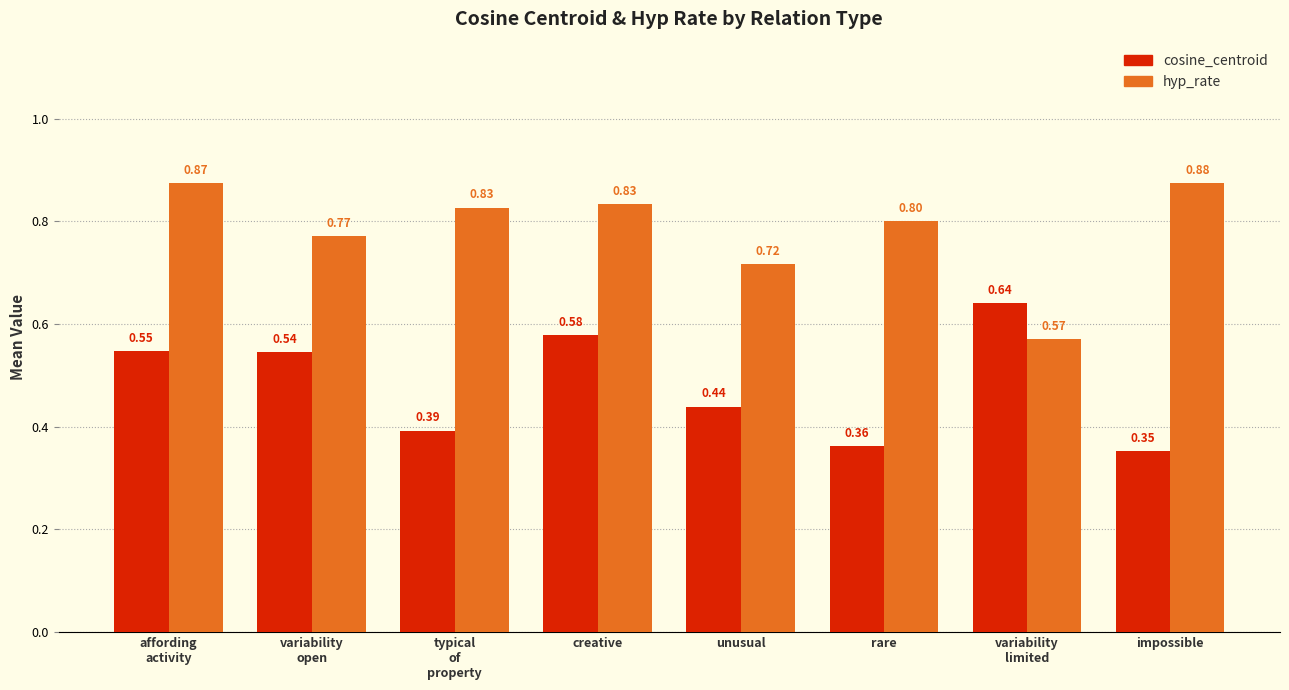

Are the bars grouped side by side (vs. stacked)?

Yes